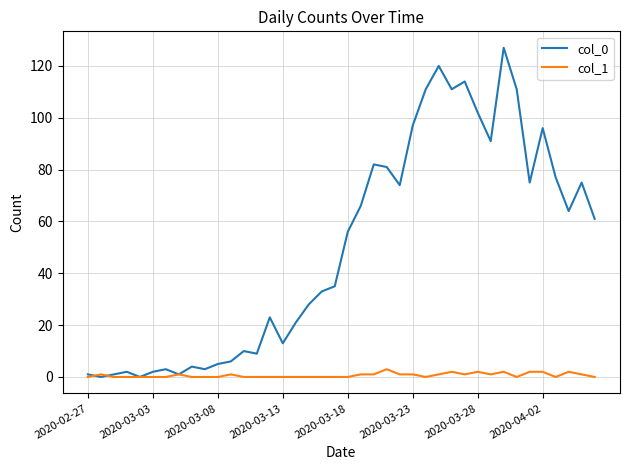

How many lines are shown in the chart?

2